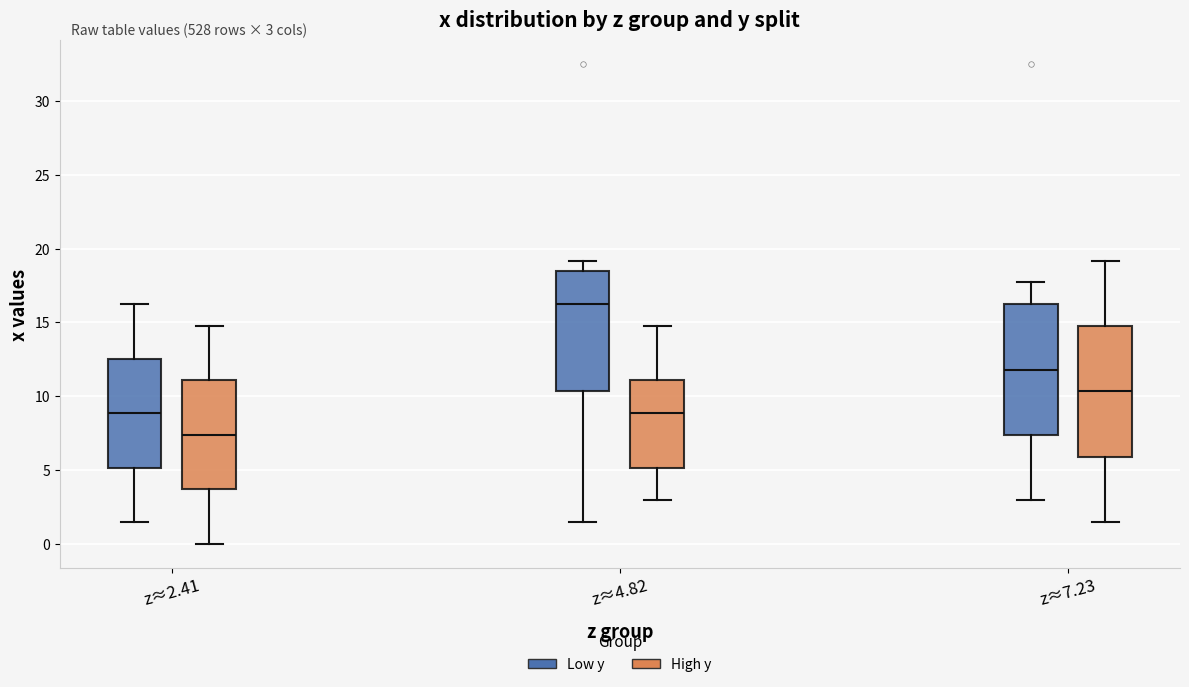

Which box has the highest median line?

z≈4.82 (Low y)